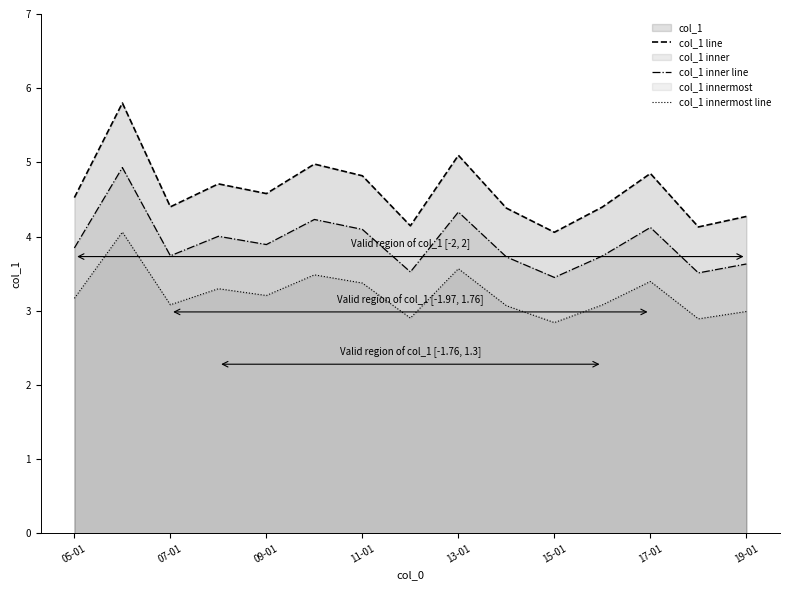

What is the value of the col_1 inner line point at the 15th from the left?

3.6